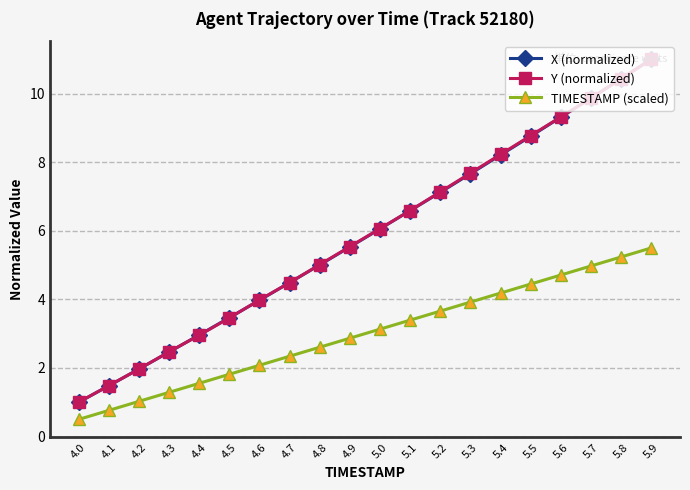

What is the label of the 4th point from the left?

4.3